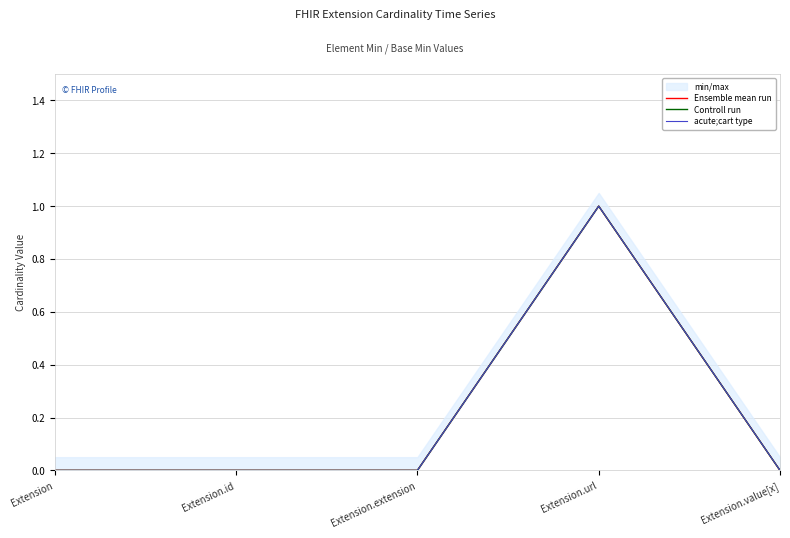

Where is the first local maximum for Ensemble mean run?

Extension.url